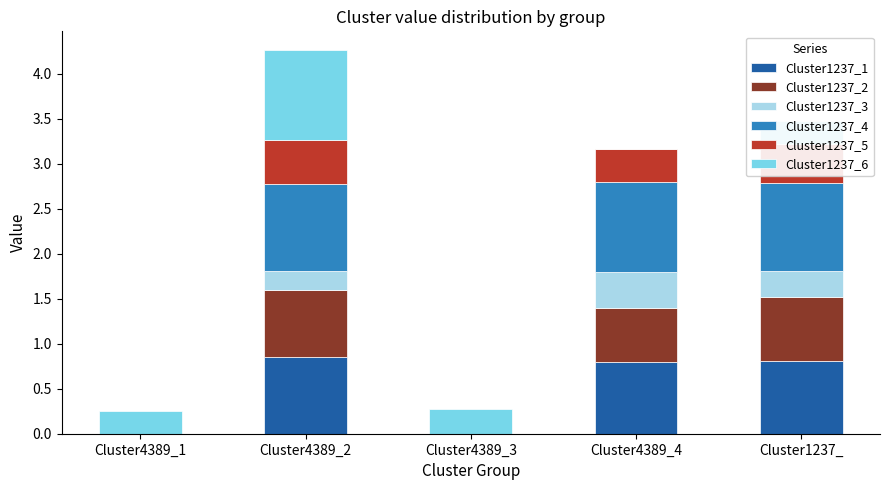

True or false: Cluster1237_1 has a value of 0.8 at Cluster4389_4.

True